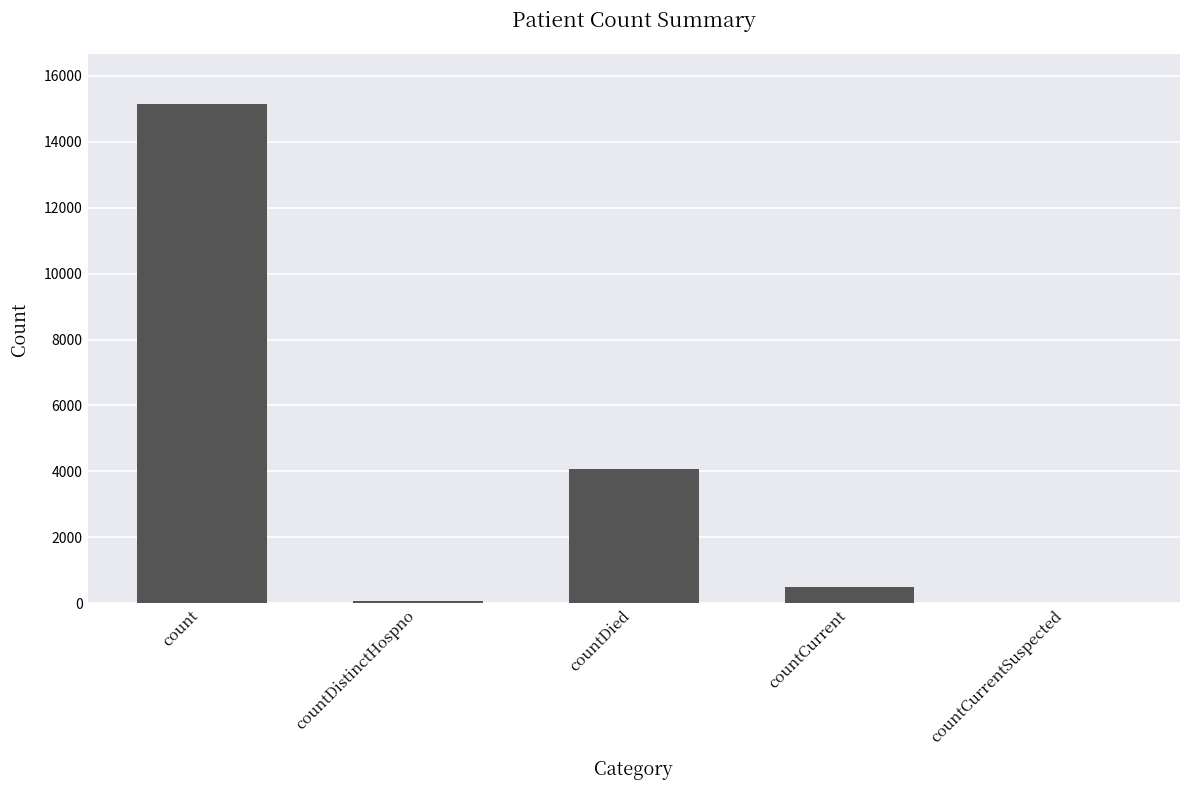

Which has a higher value, countCurrentSuspected or countDied?

countDied